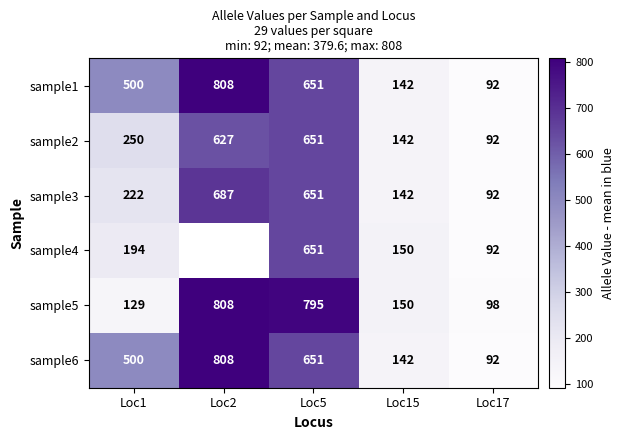

Read the sample1 value at Loc17, to the nearest 100.

100